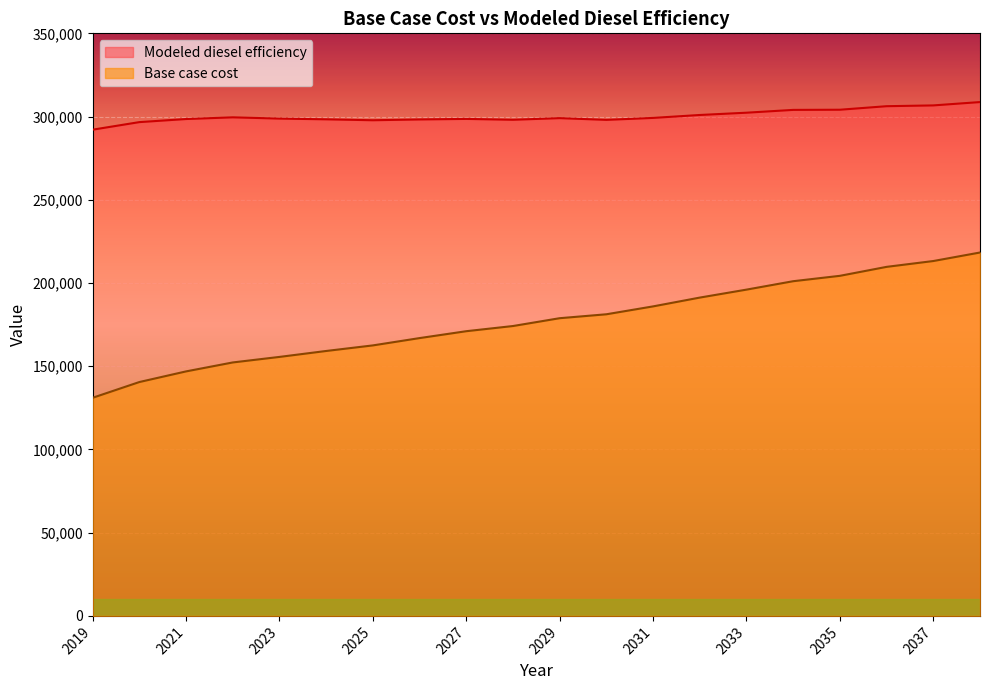

What is the highest value of the Base case cost series?

218320.8